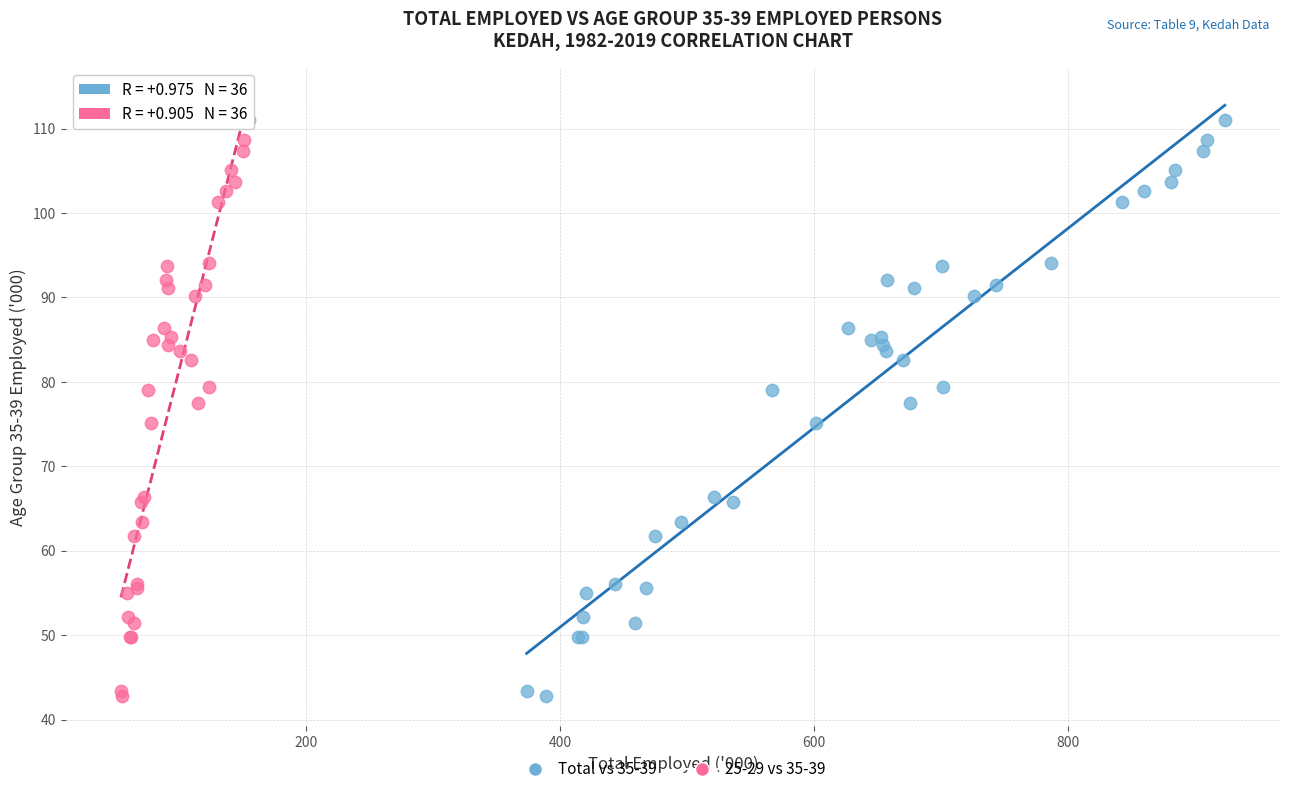

What are all the series names shown in the legend?

Total vs 35-39, 25-29 vs 35-39